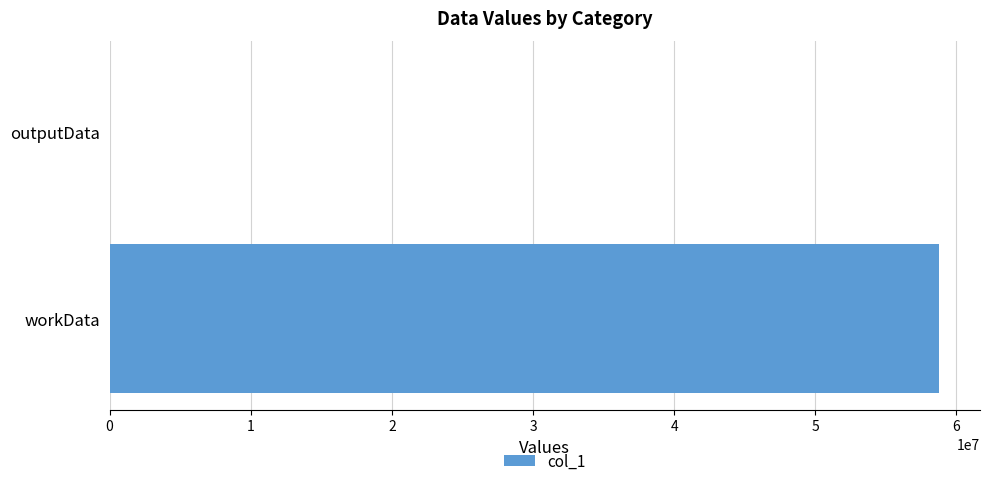

Reading top to bottom, what are all the values shown in this chart?

outputData=3284	workData=58740608